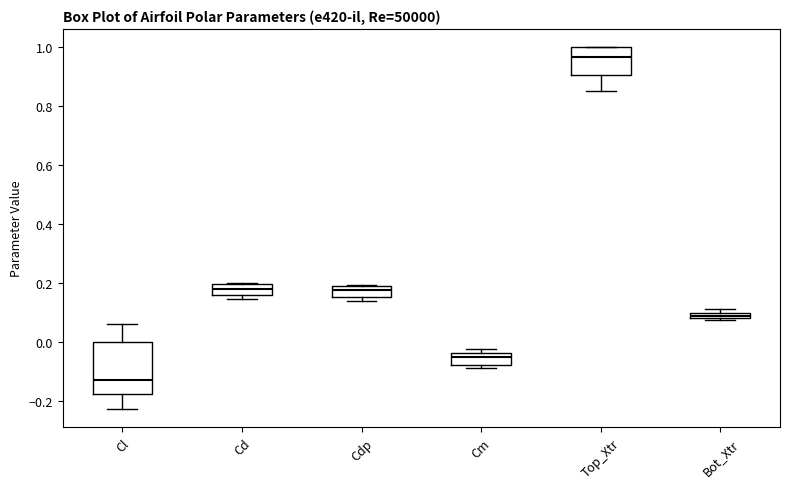

Which box's median line is the lowest?

Cl